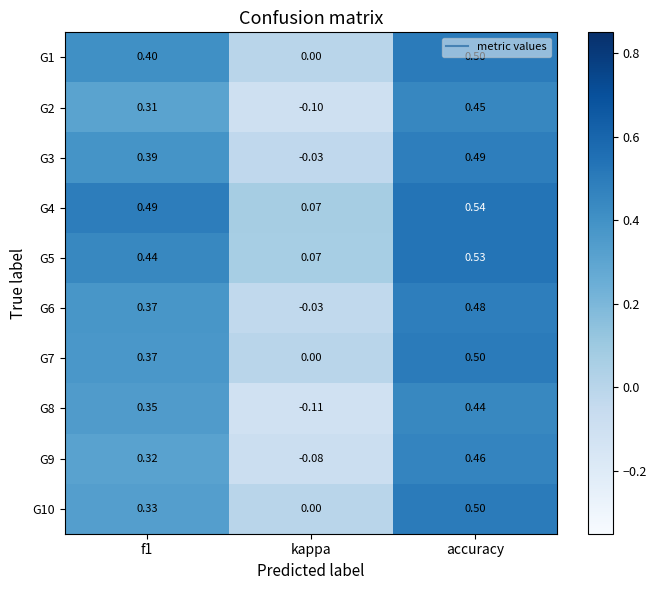

At which label is G4 closest to 0?

kappa